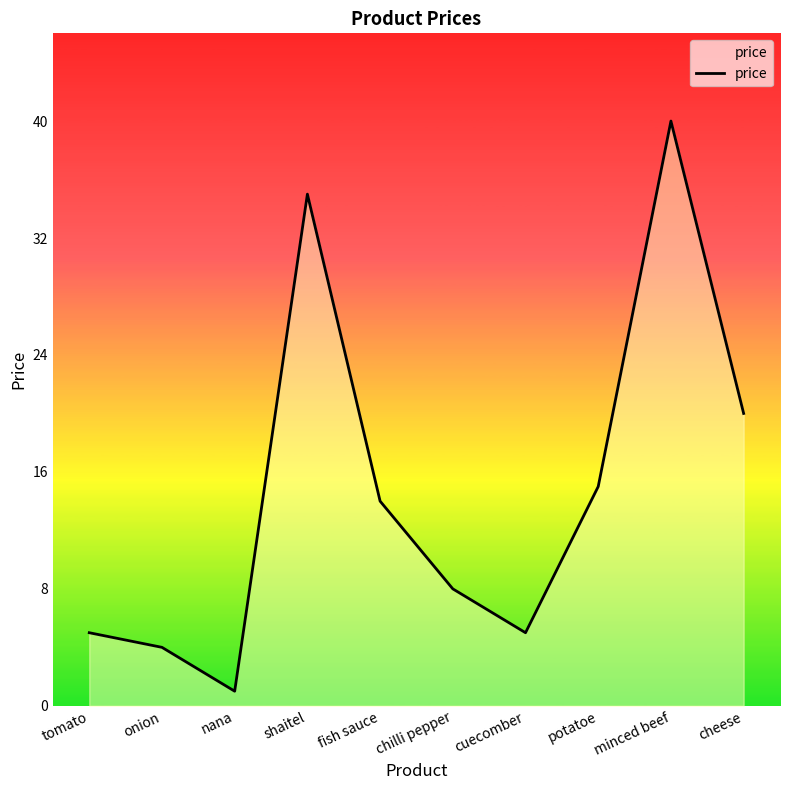

Reading right to left, list all the values displayed in this chart.

cheese=20	minced beef=40	potatoe=15	cuecomber=5	chilli pepper=8	fish sauce=14	shaitel=35	nana=1	onion=4	tomato=5